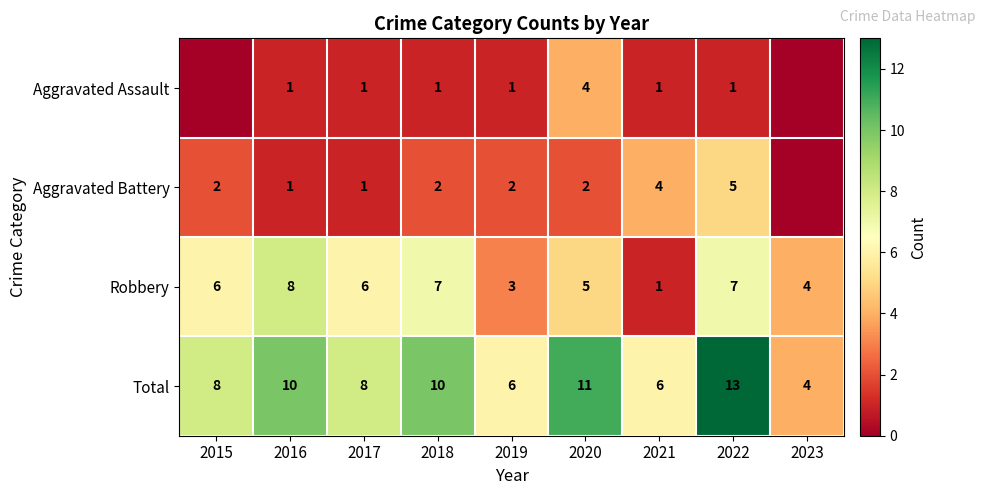

True or false: Robbery has a value of 7 at 2018.

True